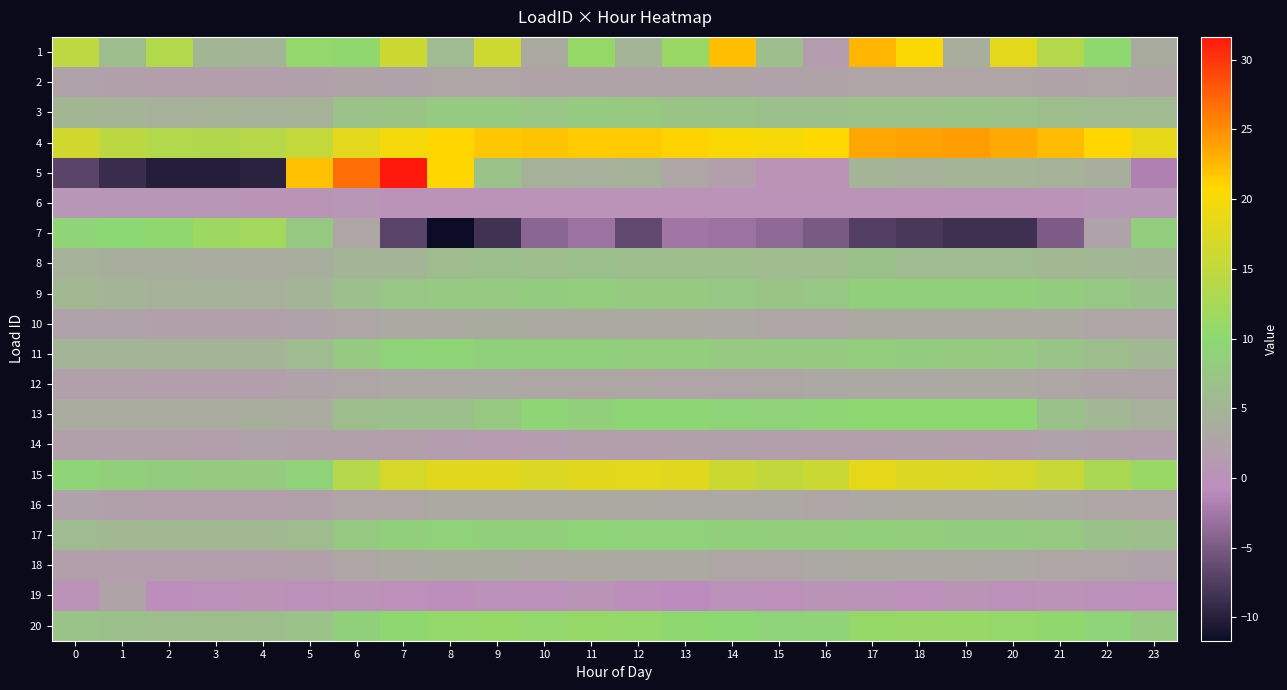

What is the total value across all series at 5?

113.3